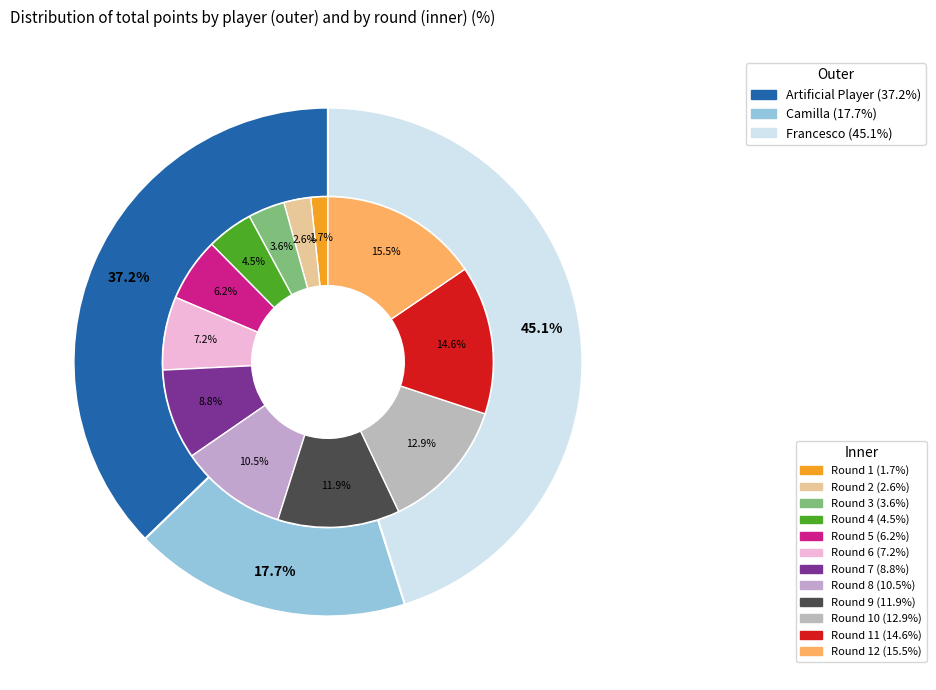

How many slices are in this pie chart?

12